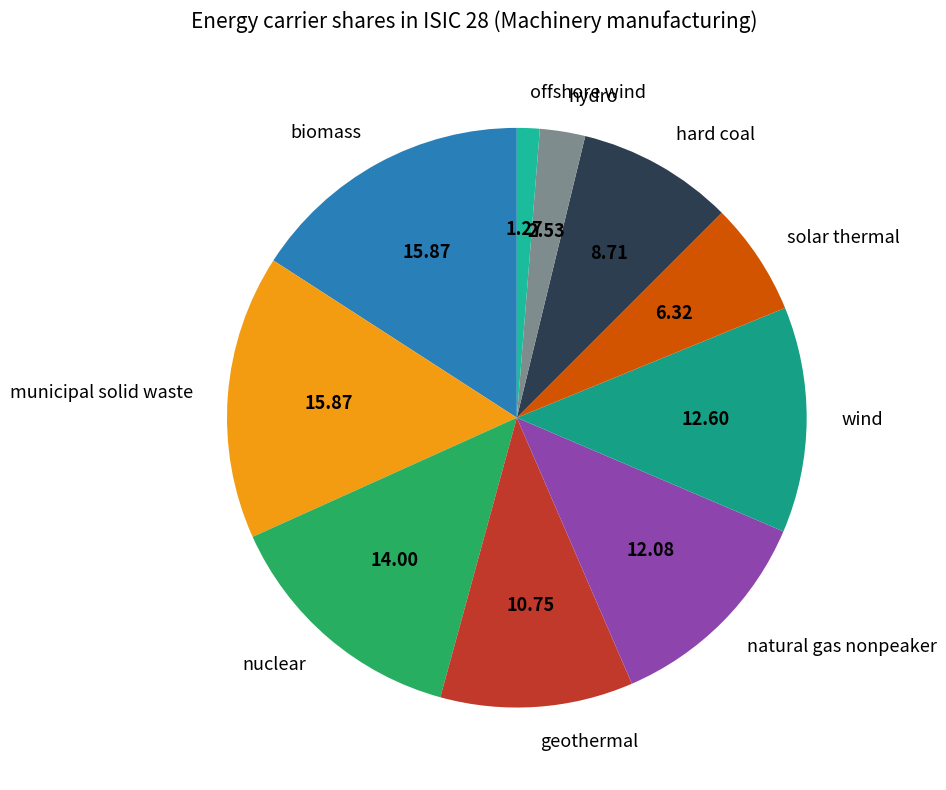

Does solar thermal account for over 50% of the chart?

No